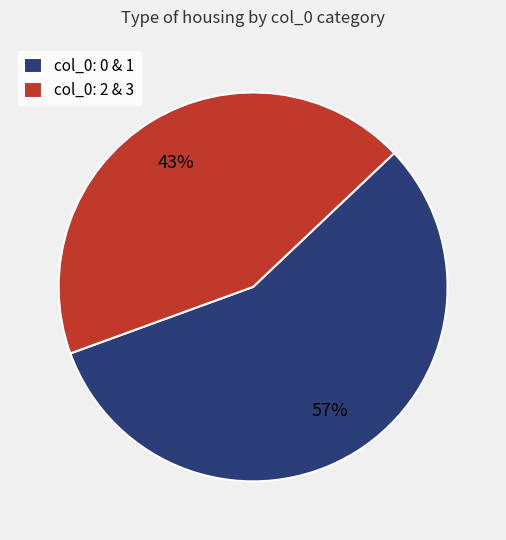

Rank the categories by value from highest to lowest.

col_0: 0 & 1, col_0: 2 & 3